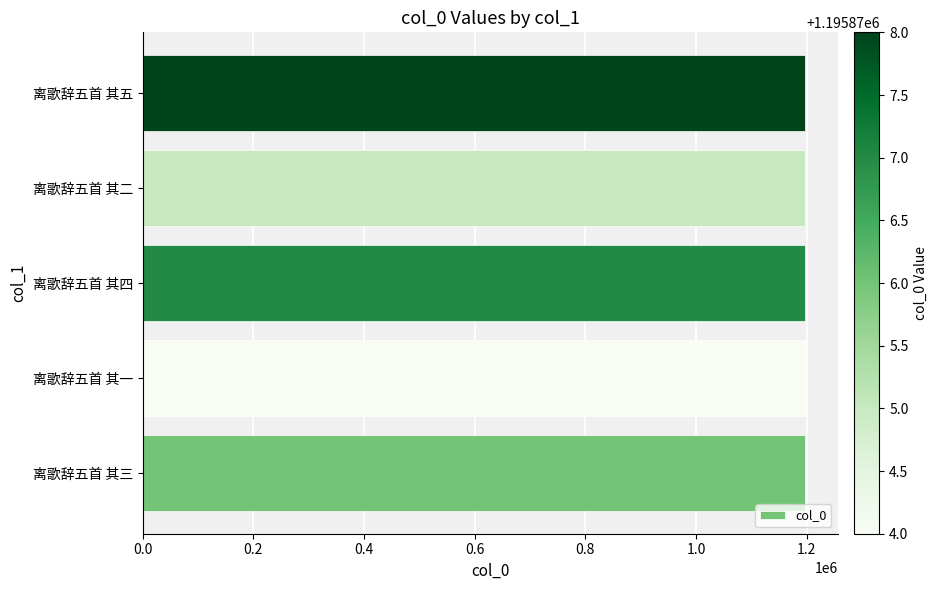

How many bars are there in total?

5